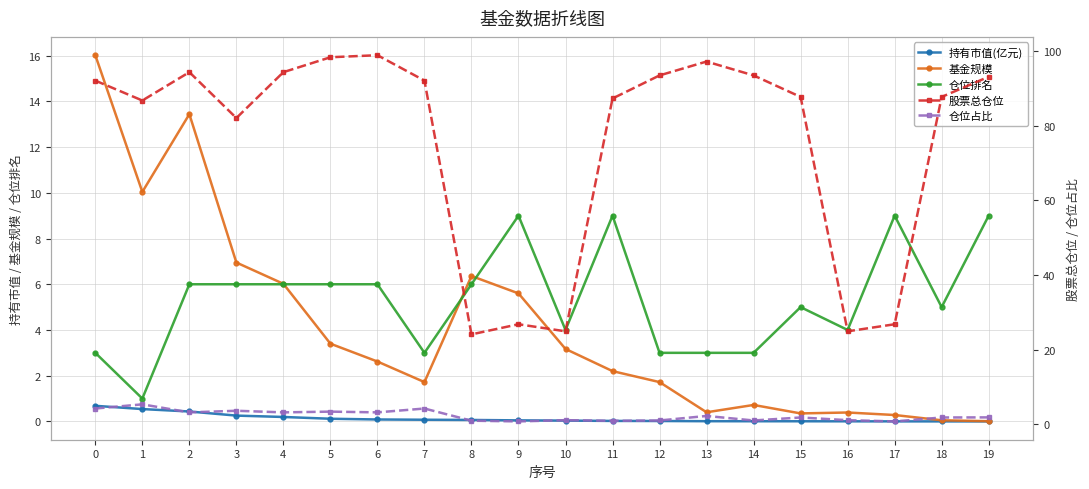

Is the value of 仓位占比 at 14 greater than the value of 基金规模 at 13?

Yes